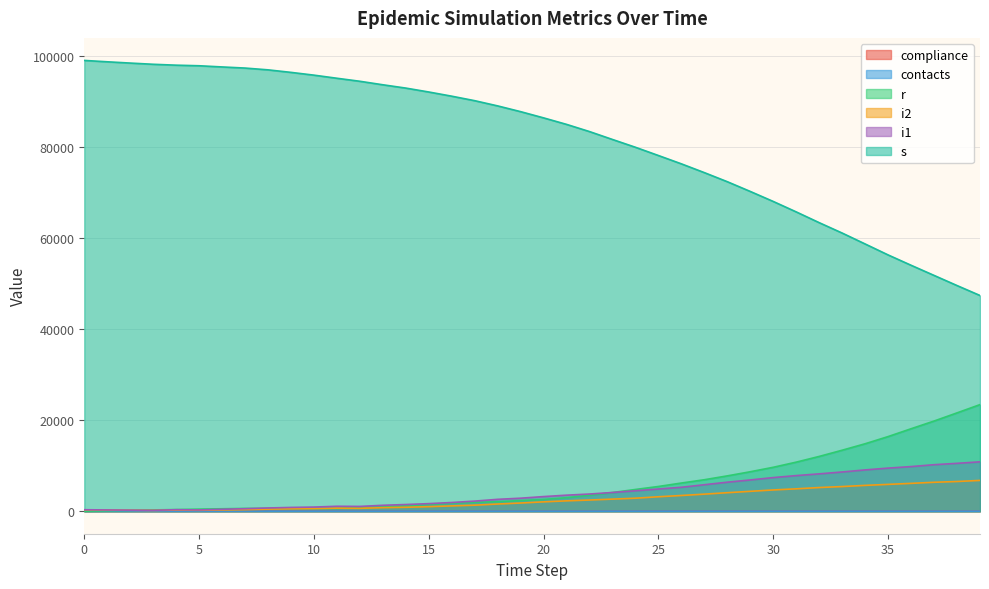

Does the chart display data point markers on the line(s)?

No